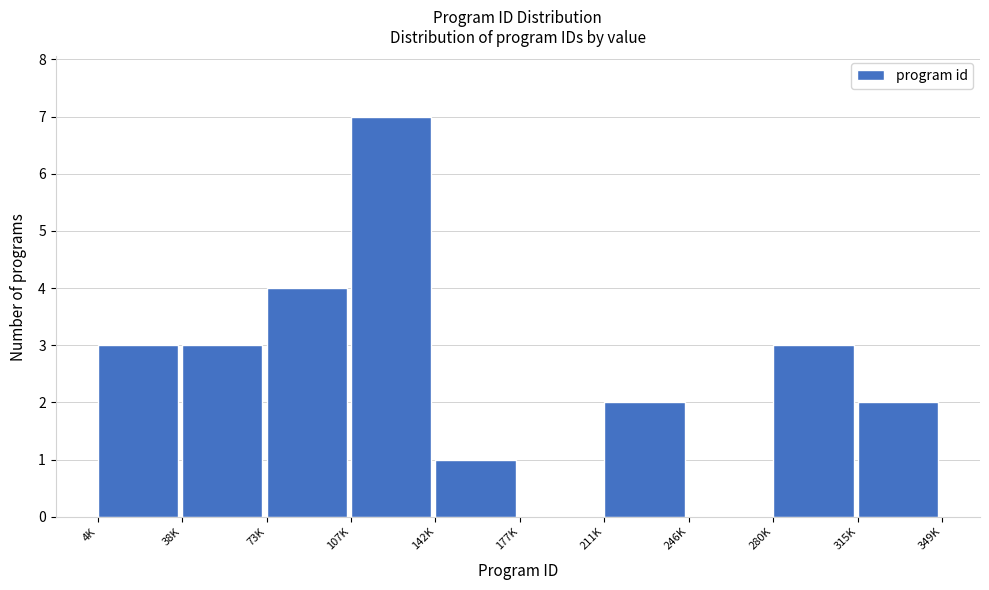

Reading left to right, what are all the values shown in this chart?

4K=3	38K=3	73K=4	107K=7	142K=1	177K=0	211K=2	246K=0	280K=3	315K=2